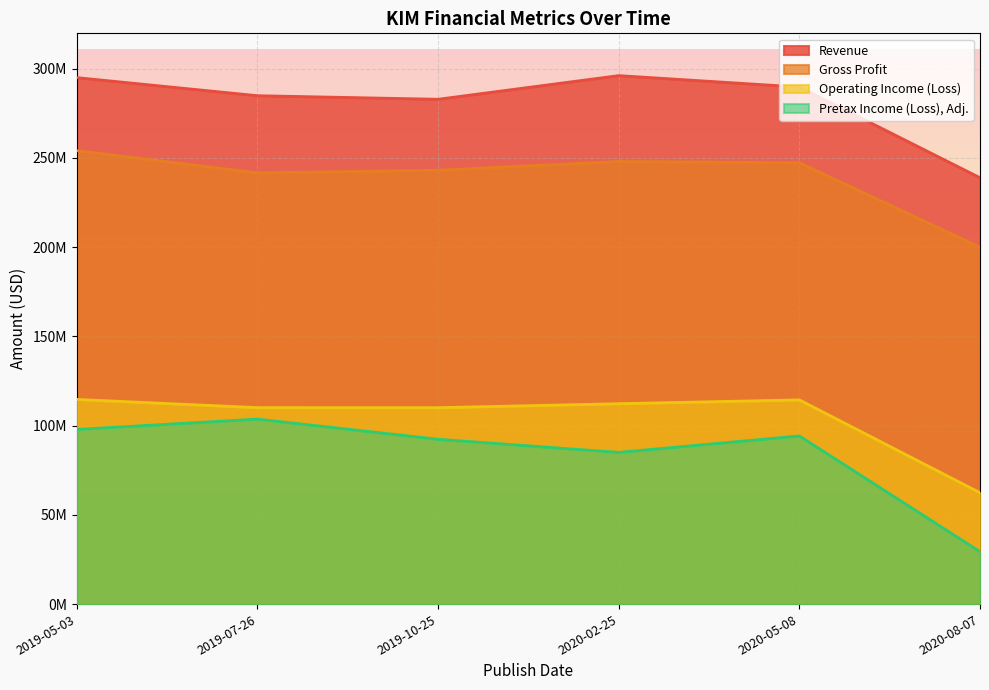

At how many categories does at least one series exceed 73148004?

6